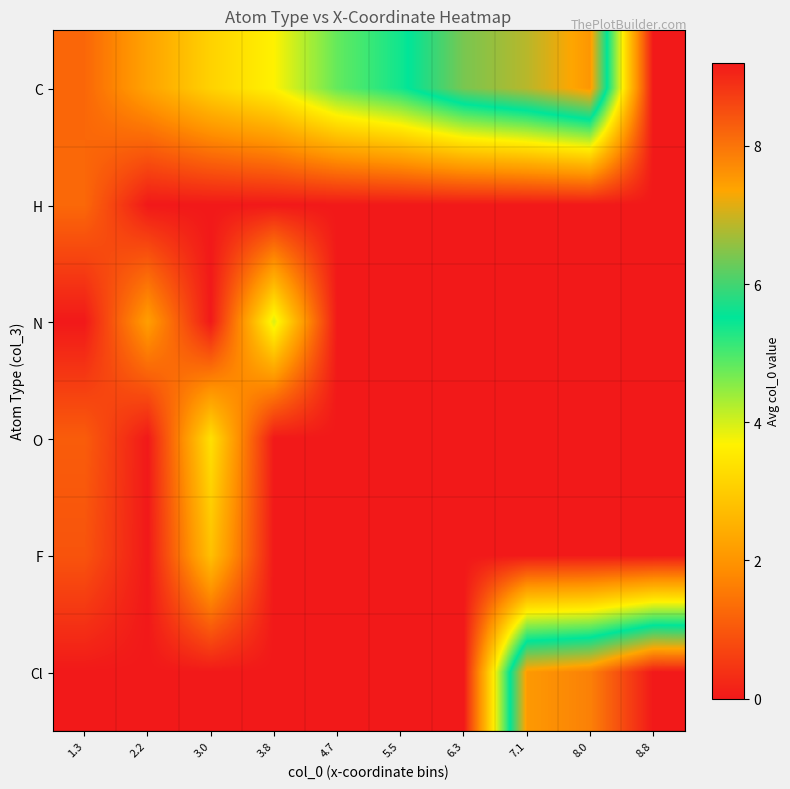

At how many categories does at least one series exceed 8?

1